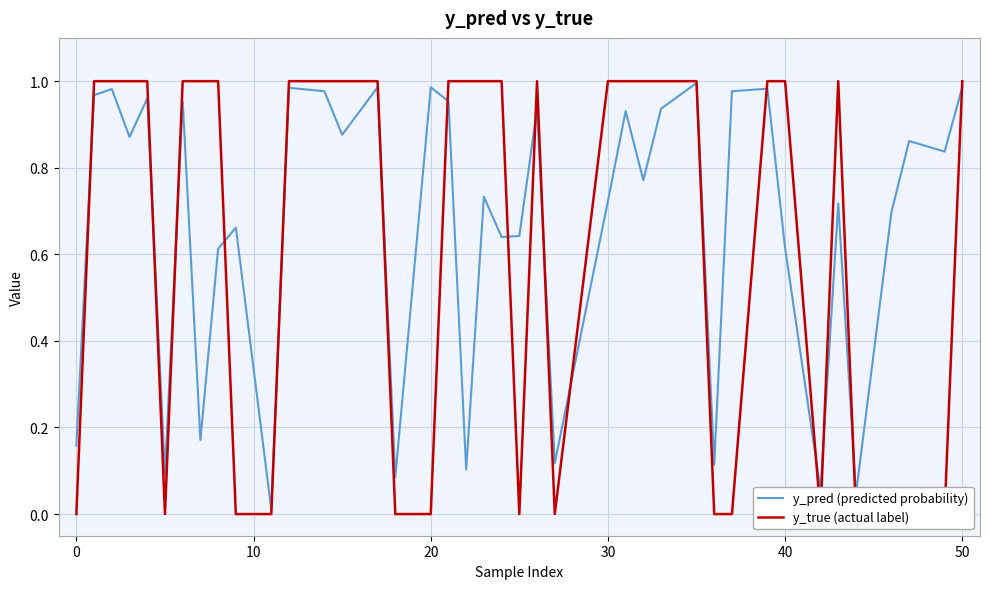

True or false: y_pred (predicted probability) has a value of 0.2 at 30.

False